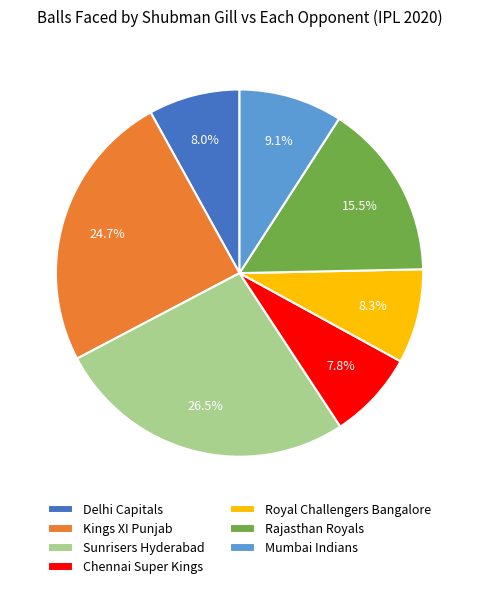

Which has a higher value, Royal Challengers Bangalore or Mumbai Indians?

Mumbai Indians